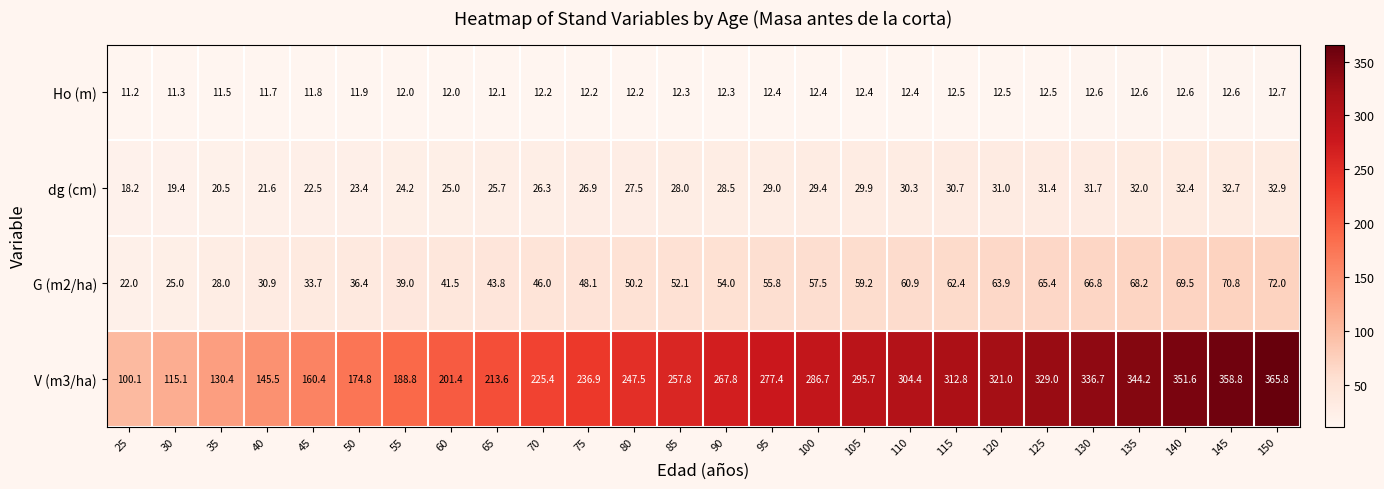

What is the average value of the dg (cm) series?

27.4